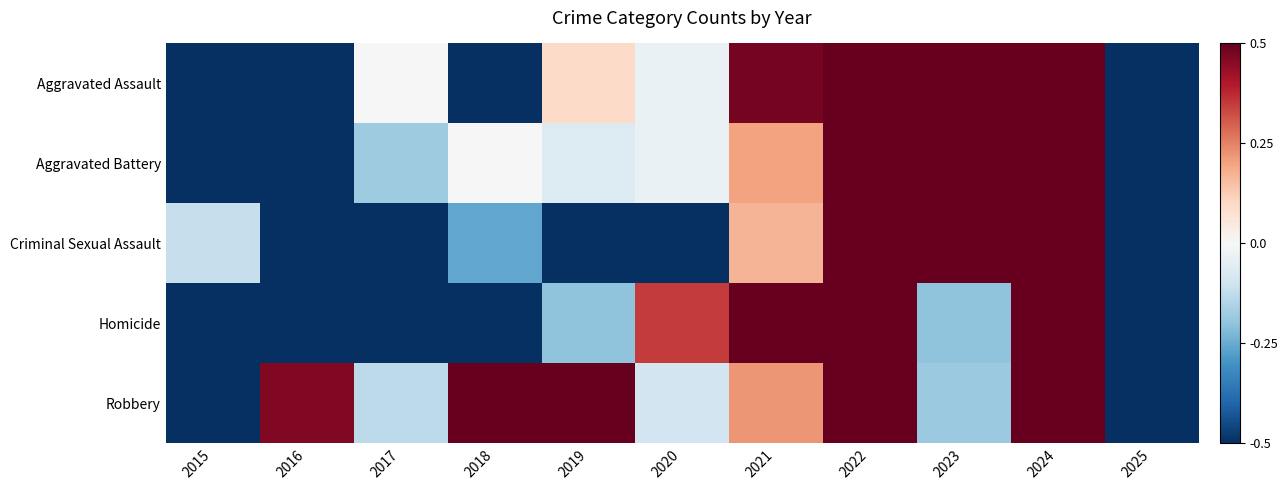

Reading left to right, what are all the values shown in this chart?

Aggravated Assault: 2015=-0.5	2016=-0.5	2017=0.0	2018=-0.5	2019=0.1	2020=-0.0	2021=0.5	2022=0.5	2023=0.5	2024=0.5	2025=-0.5
Aggravated Battery: 2015=-0.5	2016=-0.5	2017=-0.2	2018=0.0	2019=-0.1	2020=-0.0	2021=0.2	2022=0.5	2023=0.5	2024=0.5	2025=-0.5
Criminal Sexual Assault: 2015=-0.1	2016=-0.5	2017=-0.5	2018=-0.3	2019=-0.5	2020=-0.5	2021=0.2	2022=0.5	2023=0.5	2024=0.5	2025=-0.5
Homicide: 2015=-0.5	2016=-0.5	2017=-0.5	2018=-0.5	2019=-0.2	2020=0.3	2021=0.5	2022=0.5	2023=-0.2	2024=0.5	2025=-0.5
Robbery: 2015=-0.5	2016=0.5	2017=-0.1	2018=0.5	2019=0.5	2020=-0.1	2021=0.2	2022=0.5	2023=-0.2	2024=0.5	2025=-0.5